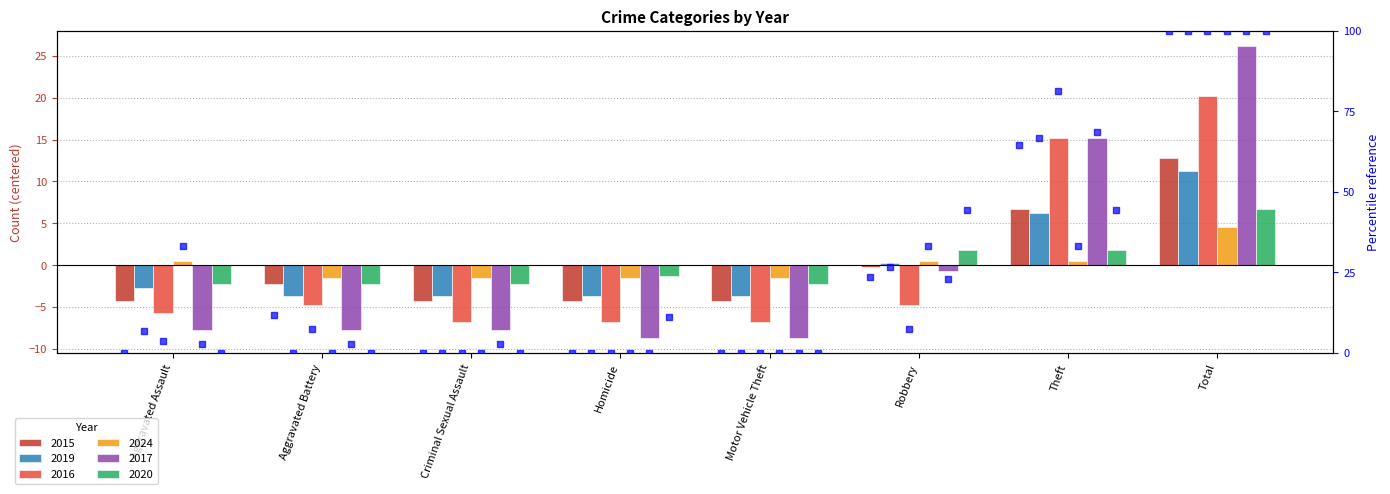

Which has a higher value, Robbery or Aggravated Assault?

Robbery